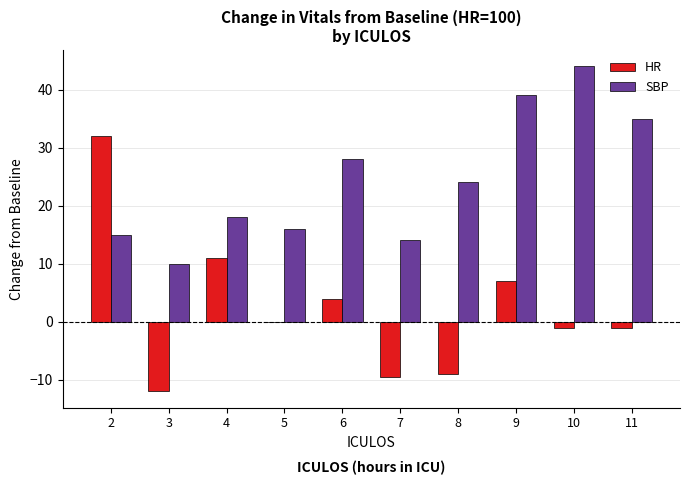

Reading left to right, what are all the values shown in this chart?

HR: 32.0	-12.0	11.0	0.0	4.0	-9.5	-9.0	7.0	-1.0	-1.0
SBP: 15.0	10.0	18.0	16.0	28.0	14.0	24.0	39.0	44.0	35.0